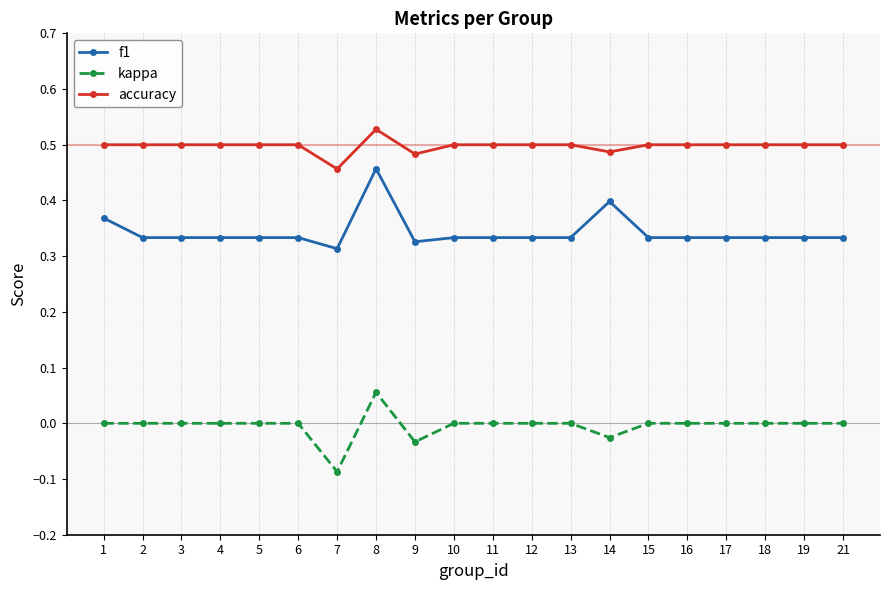

Is this an area chart (filled region under the line)?

No